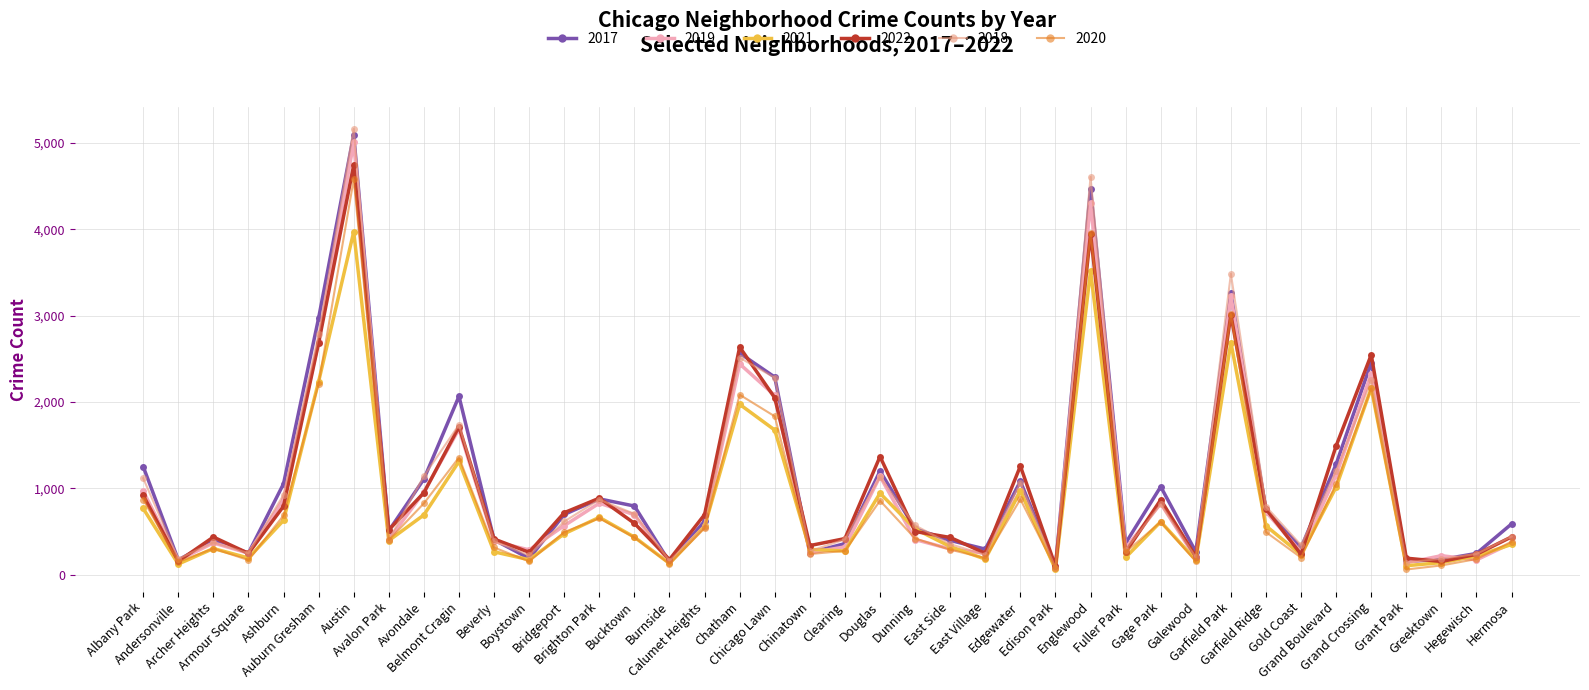

Does the chart have visible grid lines?

Yes